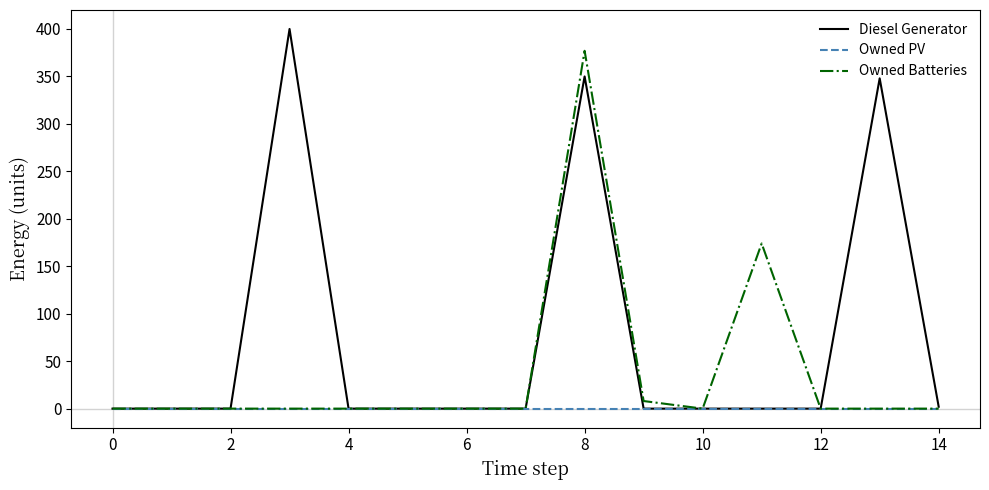

Which series has the widest spread of values?

Diesel Generator